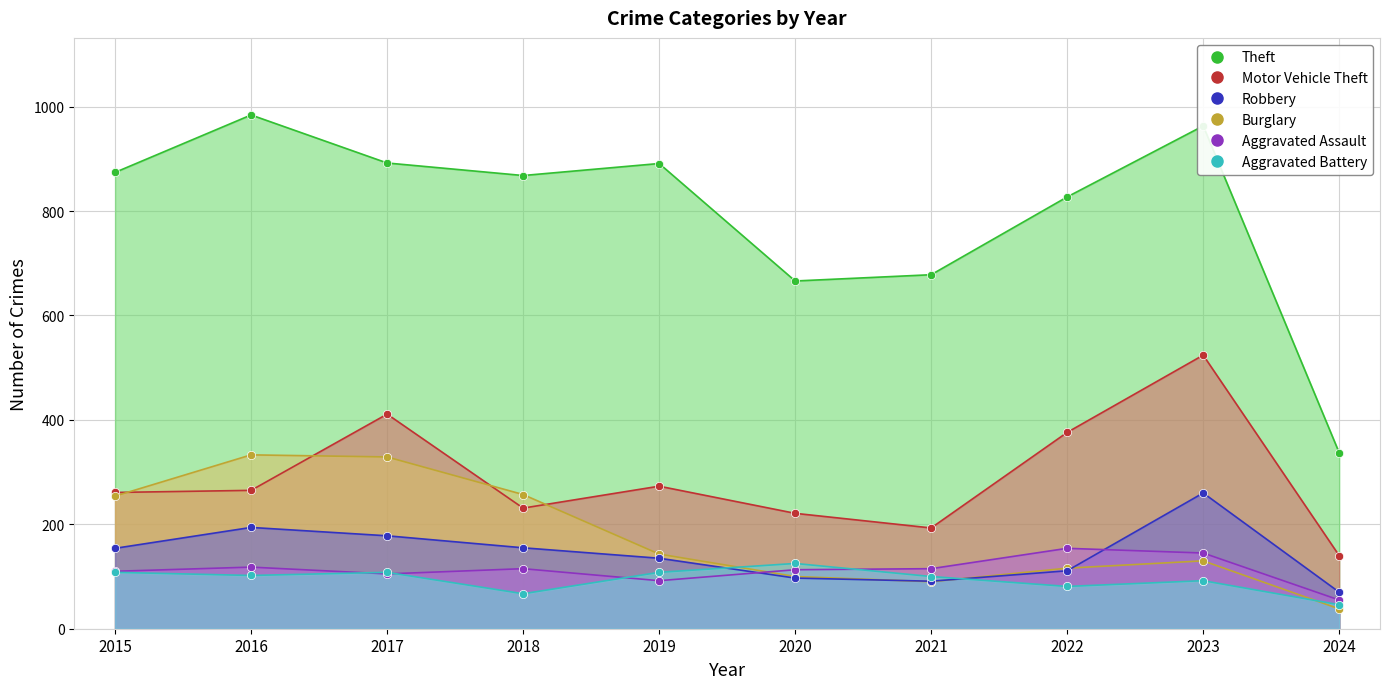

What is the difference between the second highest and minimum values in the Aggravated Battery series?

62